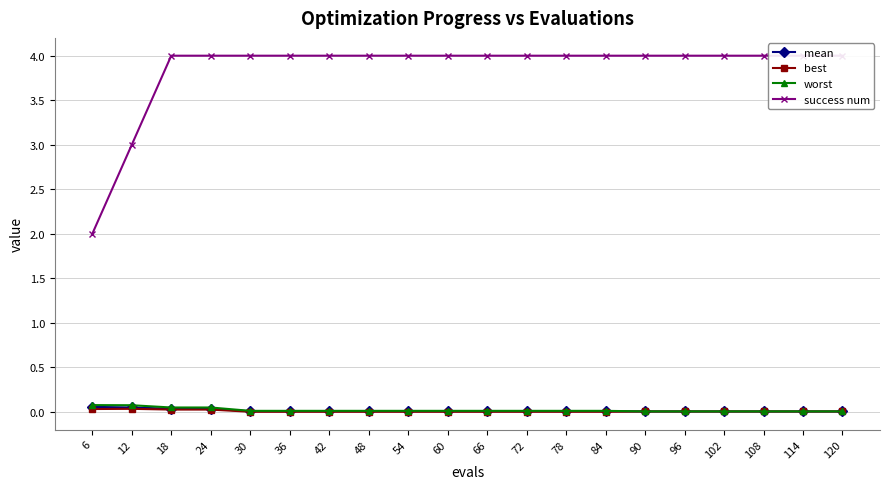

True or false: mean has a value of 0.0 at 78.

True